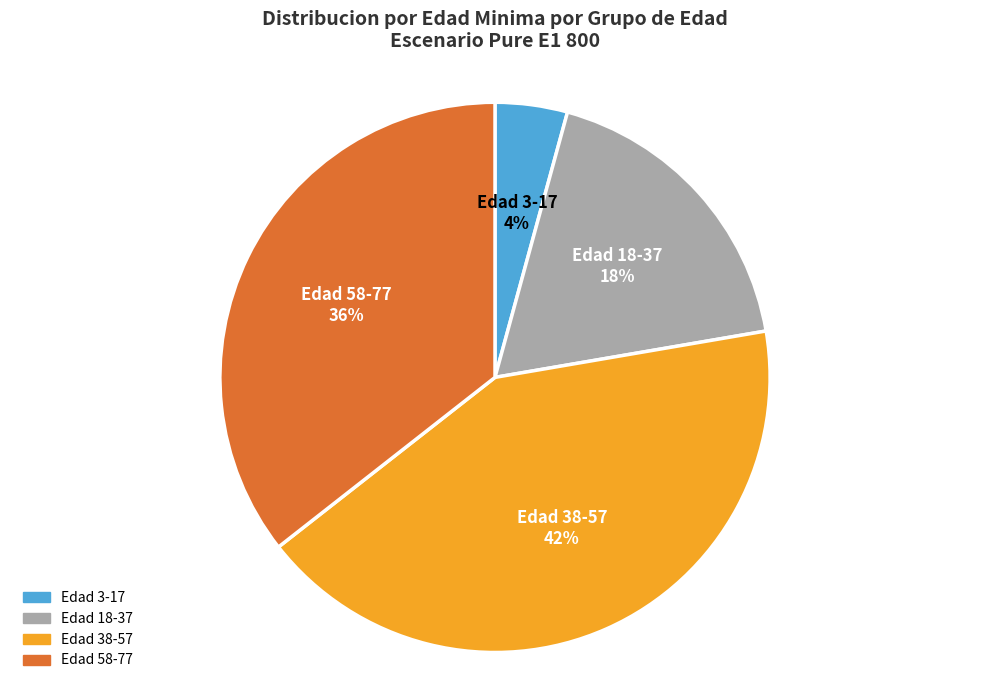

Does any single category account for the majority?

No